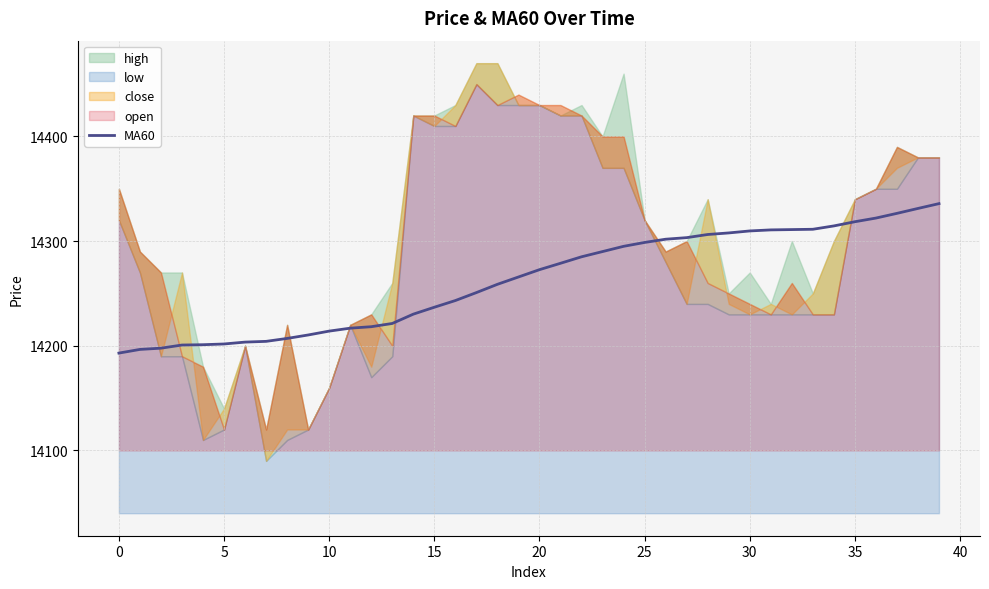

Read the value at 0.

14196.5